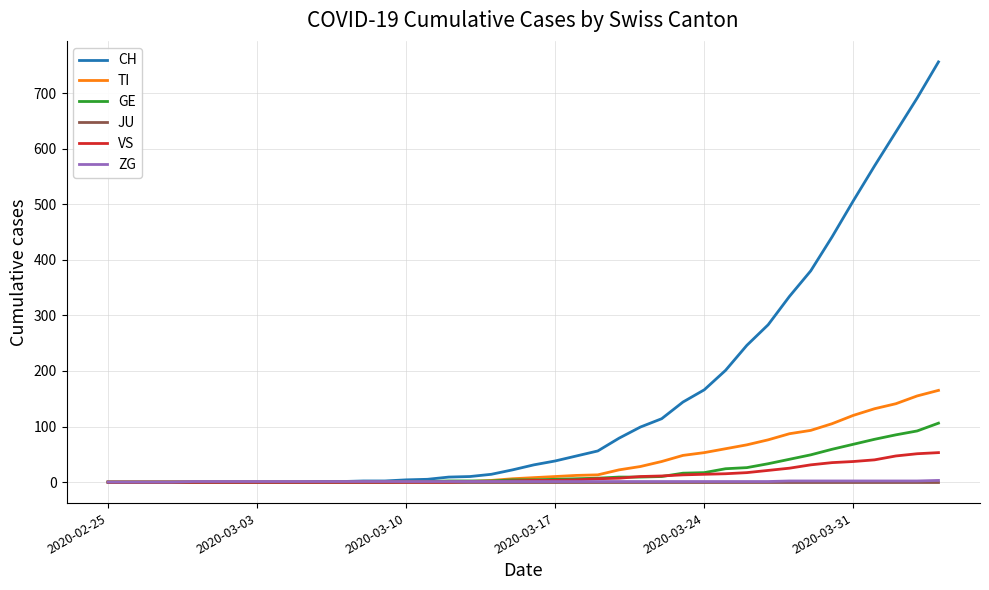

What are all the series names shown in the legend?

CH, TI, GE, JU, VS, ZG